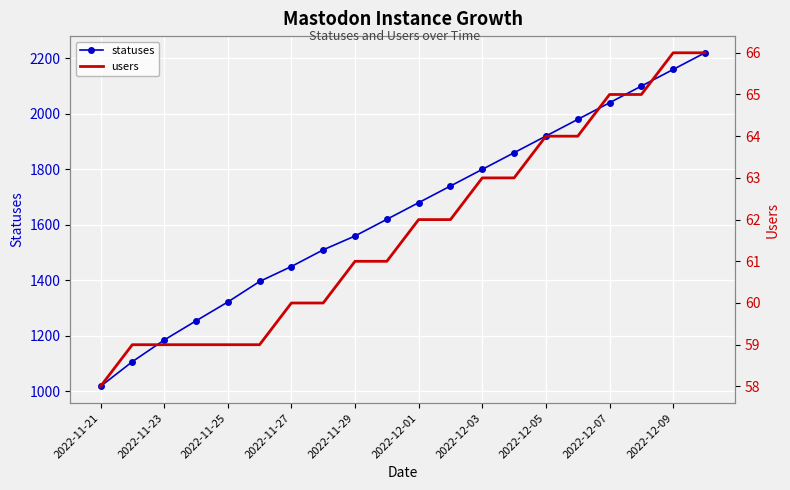

True or false: statuses has more than 2 points higher than both neighbors.

False